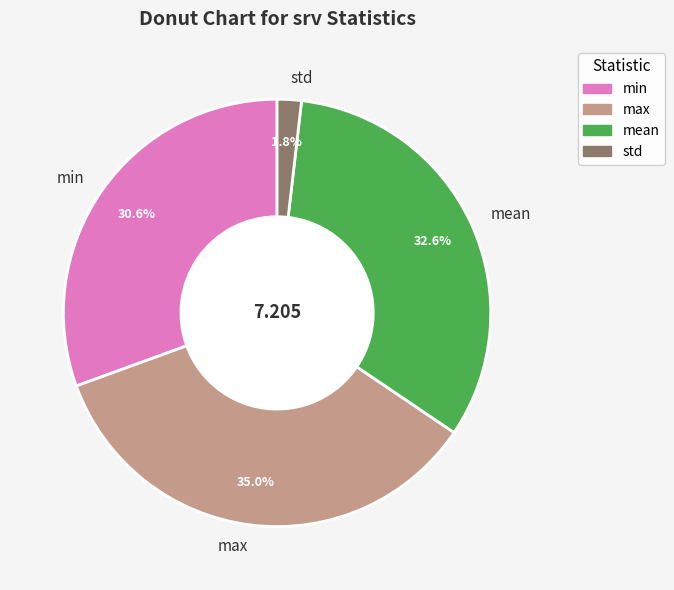

To the nearest percent, what is the difference between the mean and min slice percentages?

2%